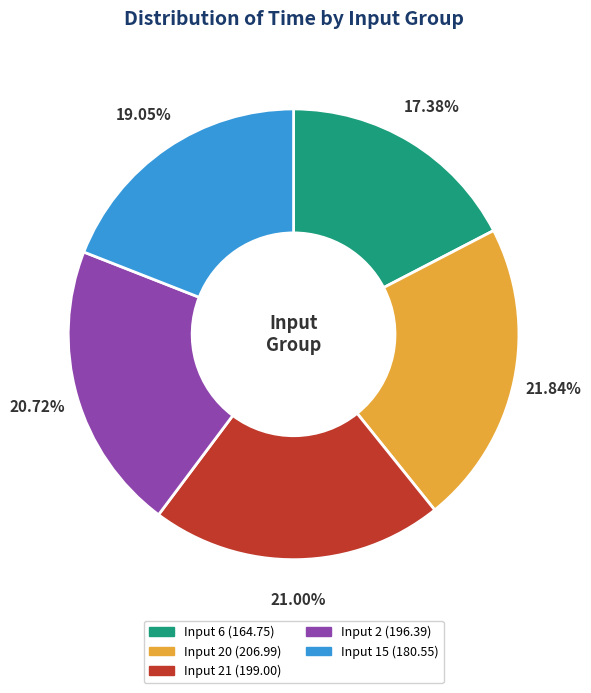

Does any single category account for the majority?

No